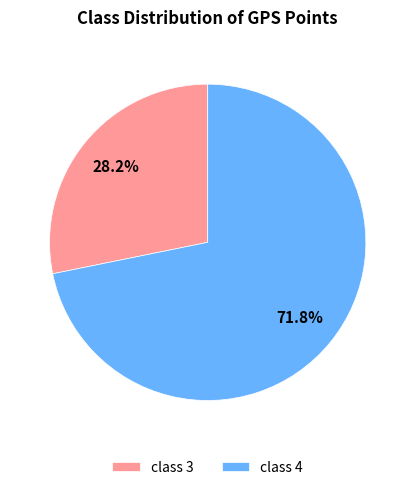

How many segments does this pie chart have?

2